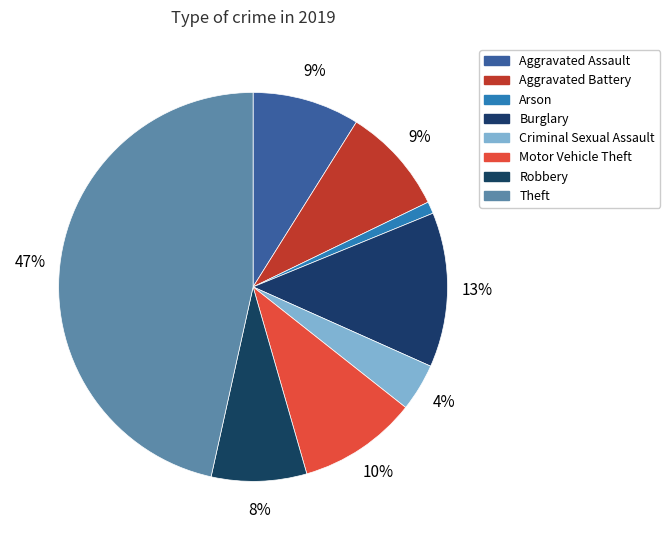

How many segments does this pie chart have?

8